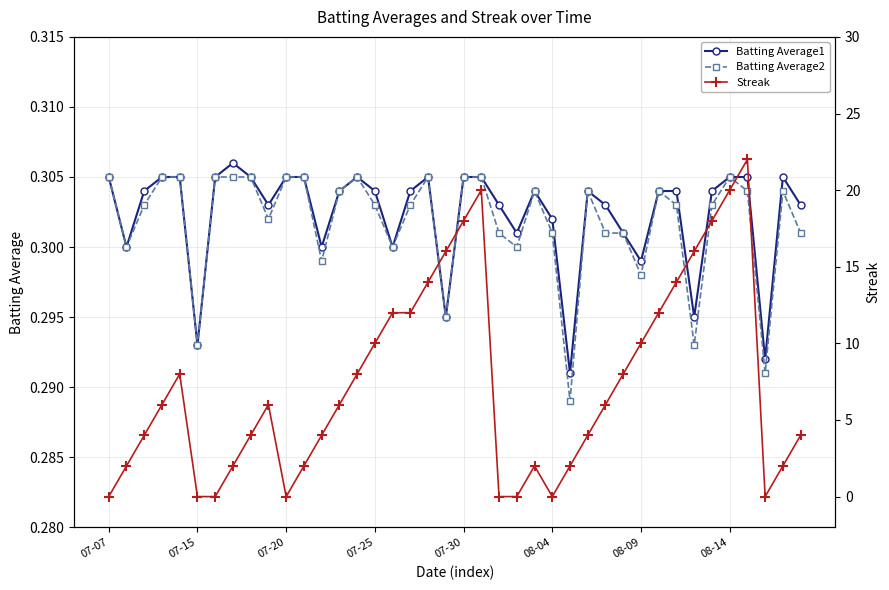

Is the value of Batting Average1 at 37 greater than the value of Batting Average2 at 39?

No